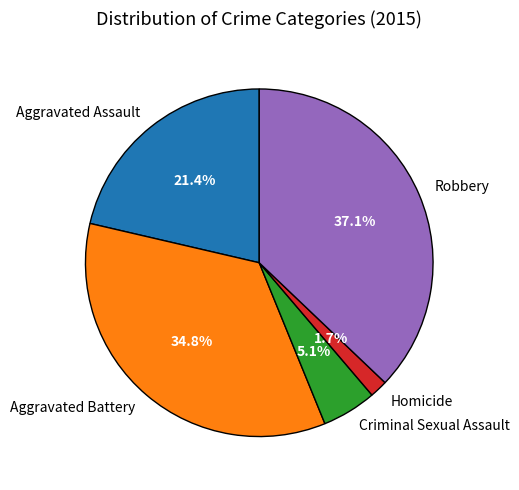

Which slice is the smallest?

Homicide